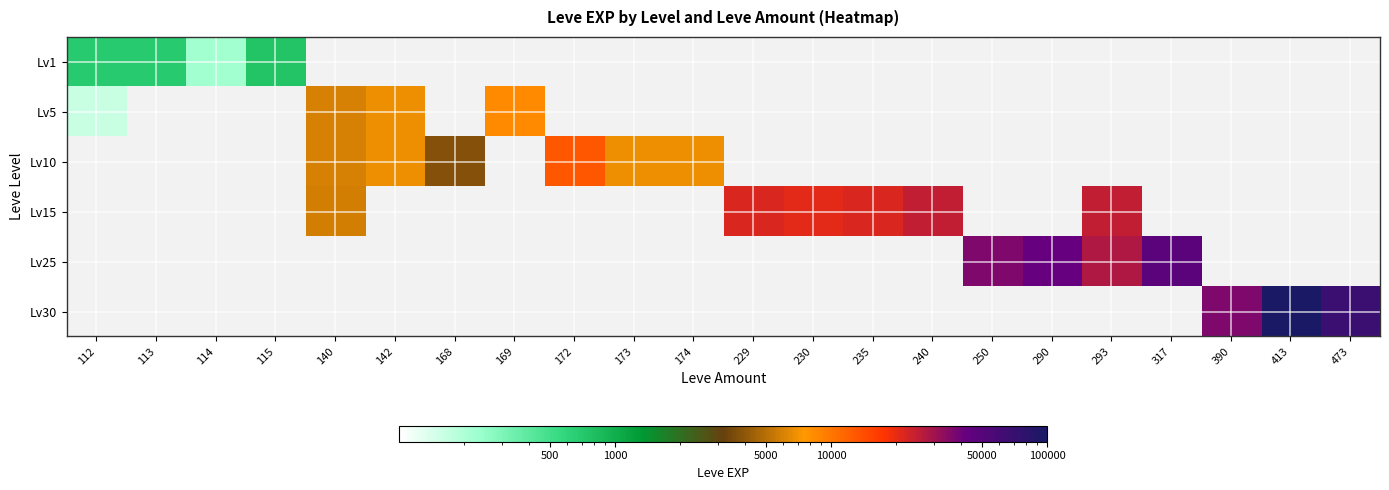

How many values in Lv25 are above zero?

4